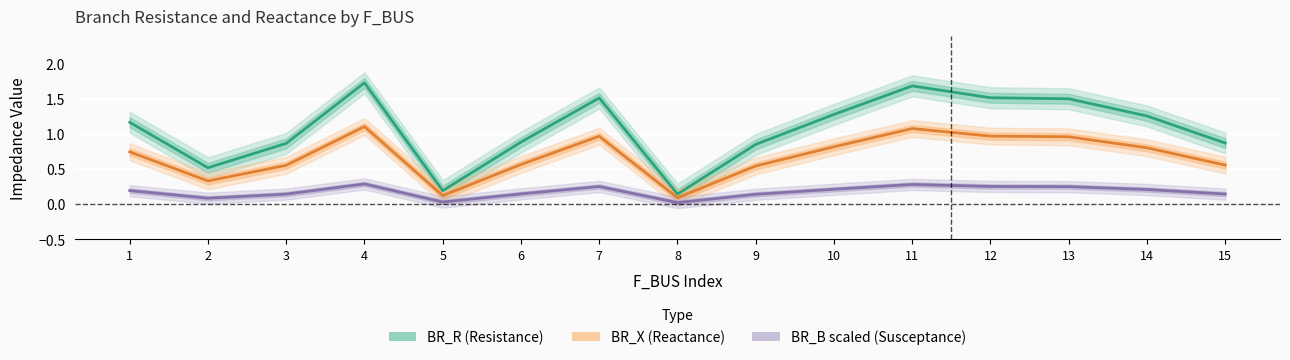

Which category has the highest value across all series?

4